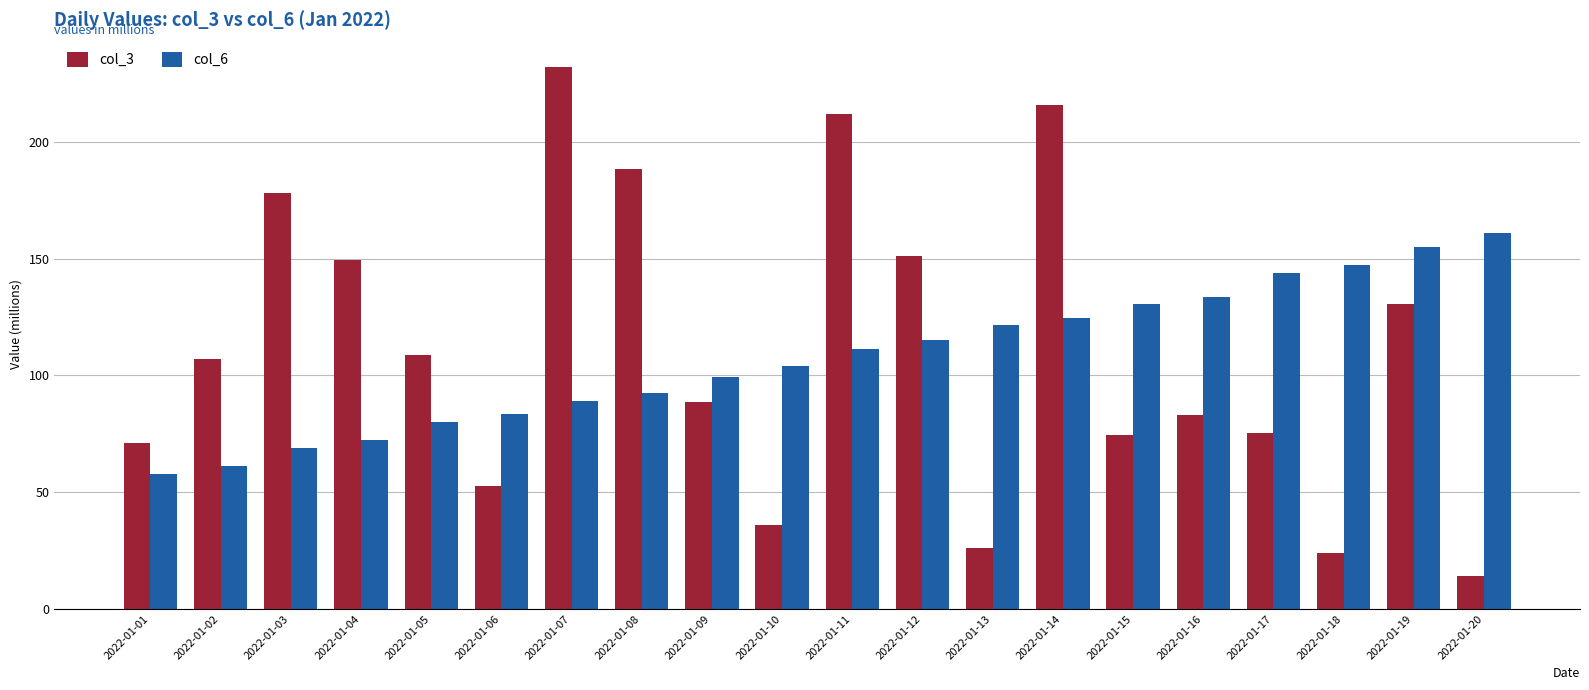

Is it true that col_3 equals 271.5 at 2022-01-03?

False